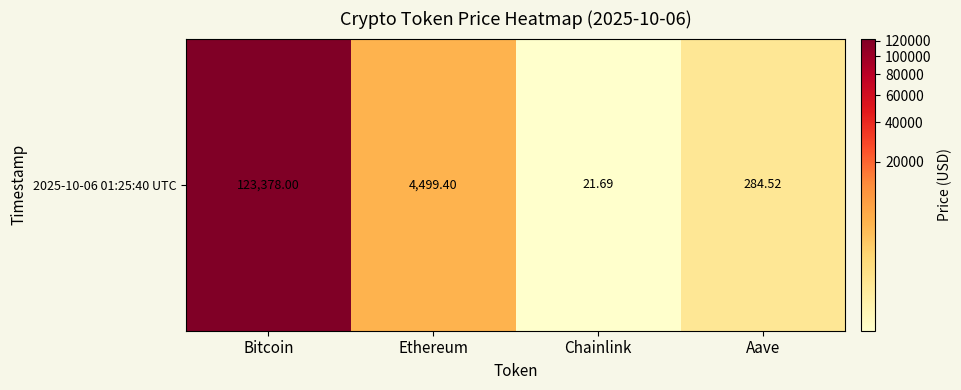

Between Ethereum and Chainlink, which is larger?

Ethereum